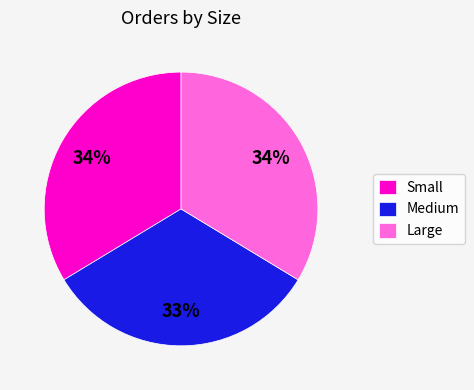

Approximately how many times larger is the value at Large compared to Small?

1.0